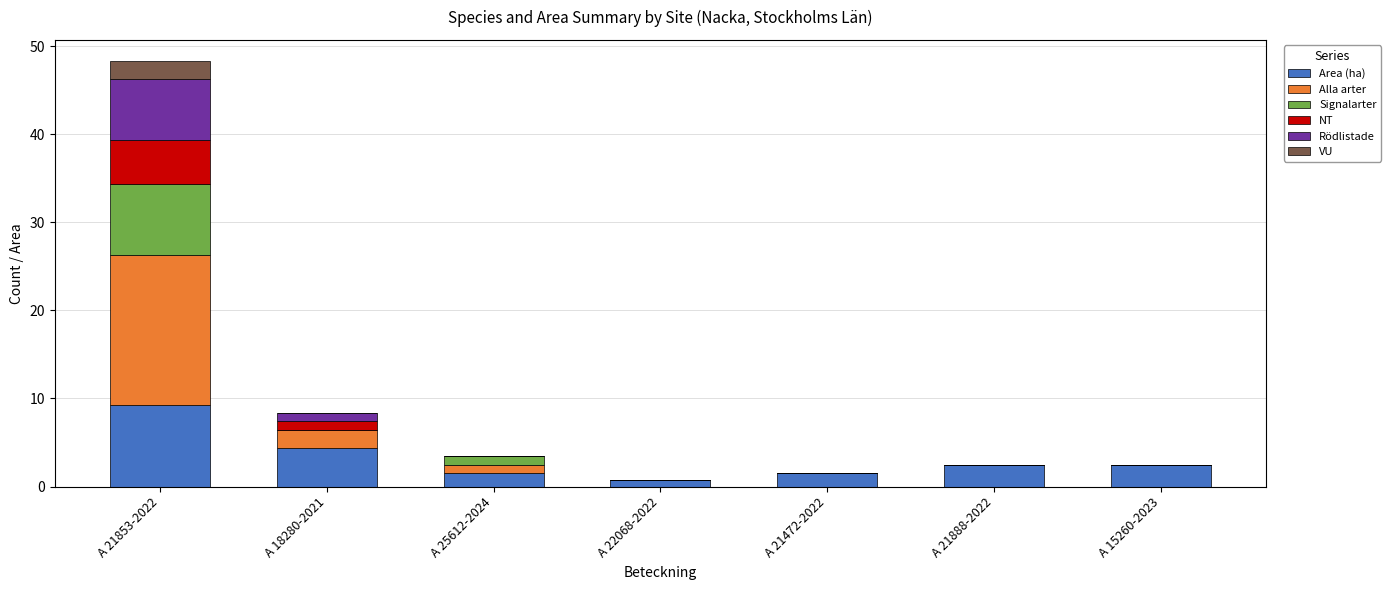

At which category is the sum across all series the highest?

A 21853-2022